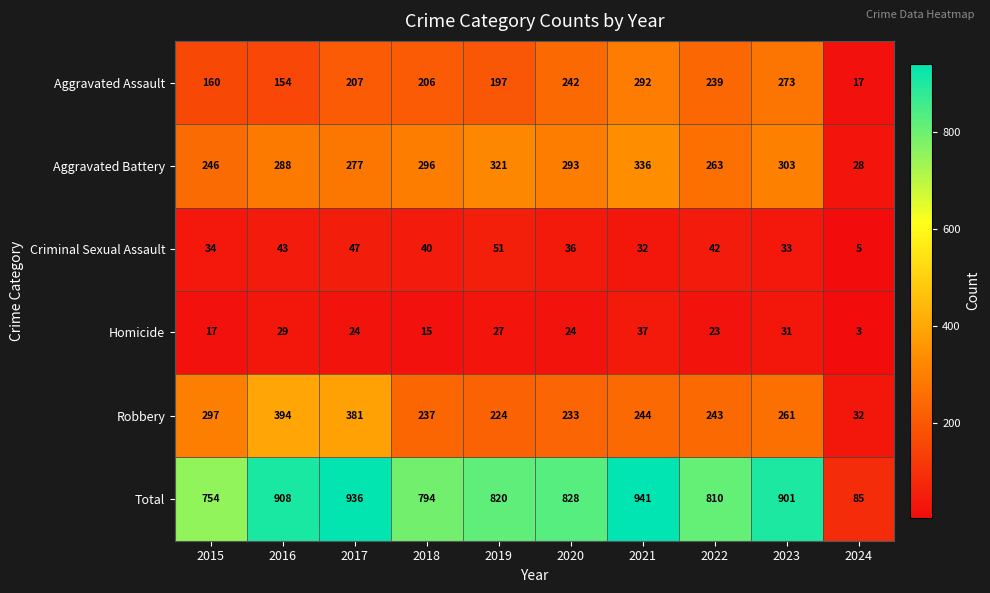

Which series has the widest spread of values?

Total